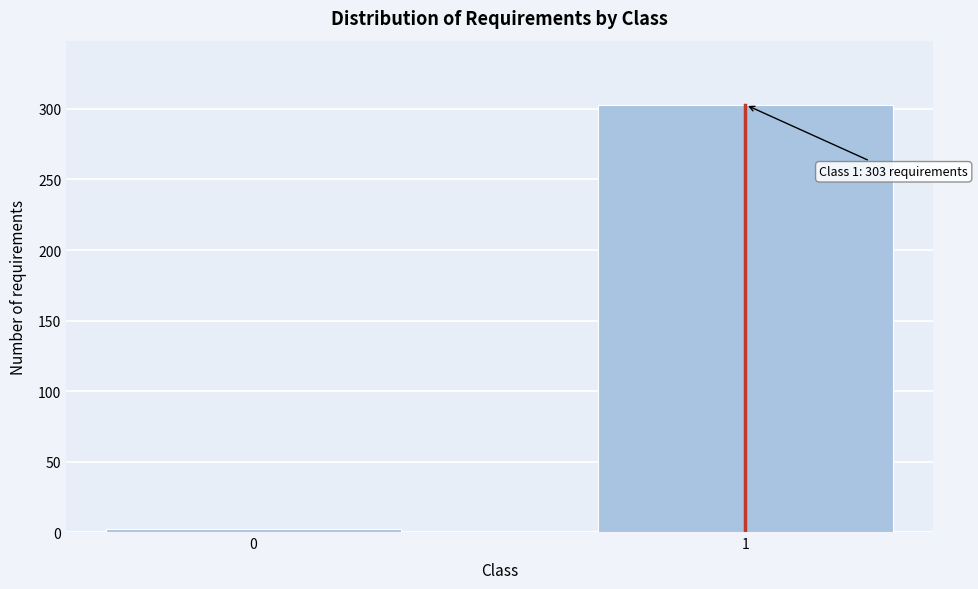

Reading left to right, transcribe all the data shown in this chart.

2	303